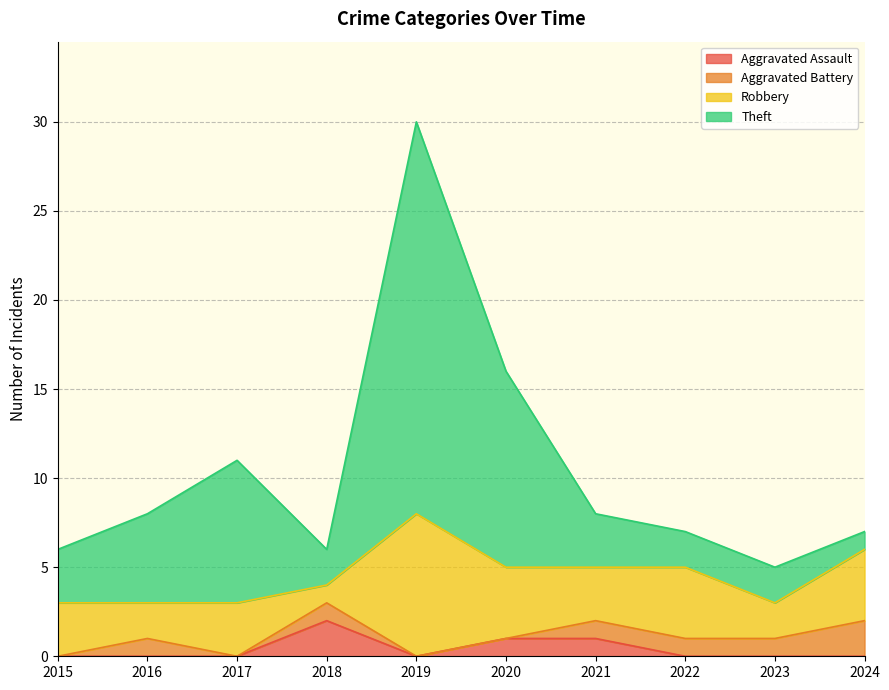

Between 2020 and 2018, which is larger?

2018